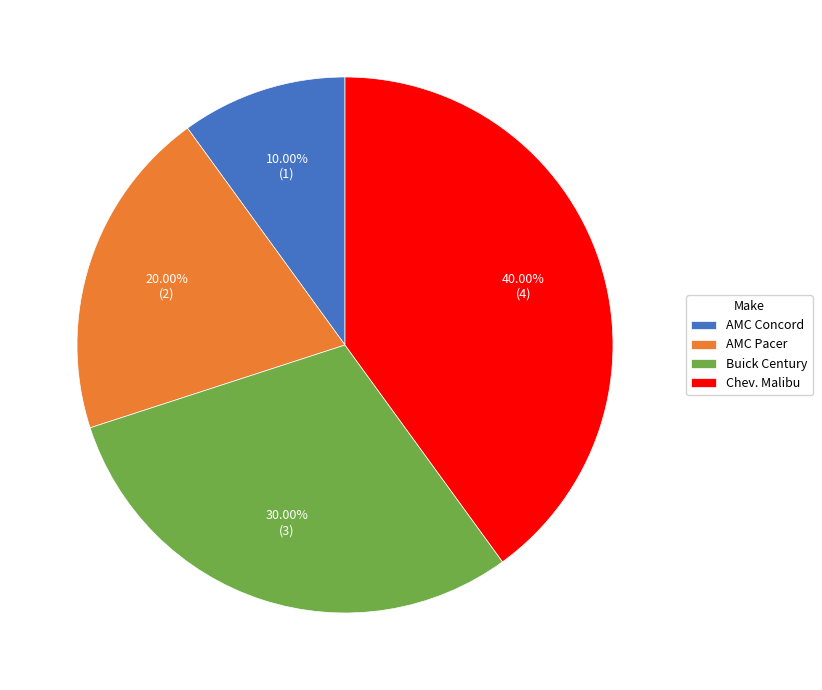

Is it true that AMC Concord is 10% of the pie?

True